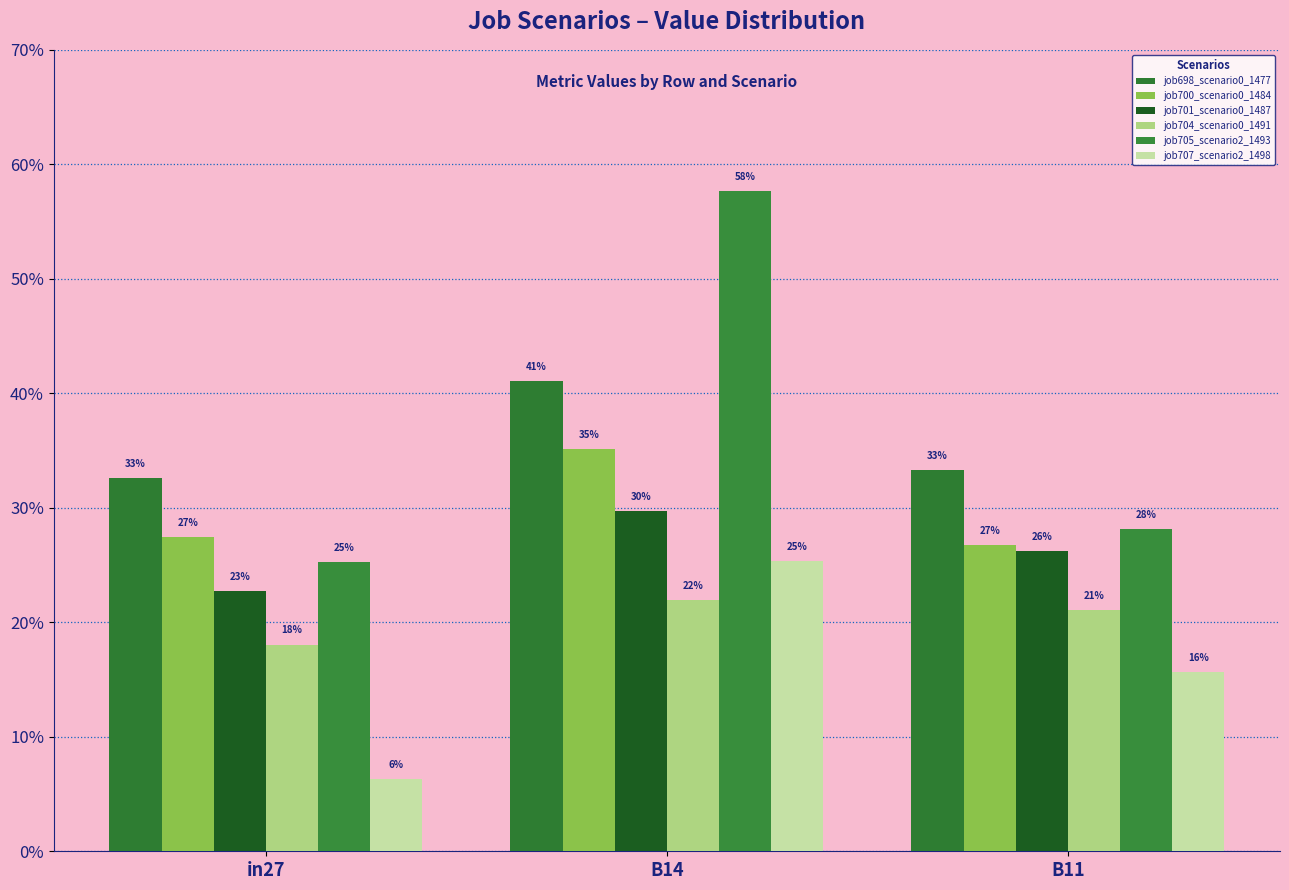

Does the chart contain stacked bars?

No